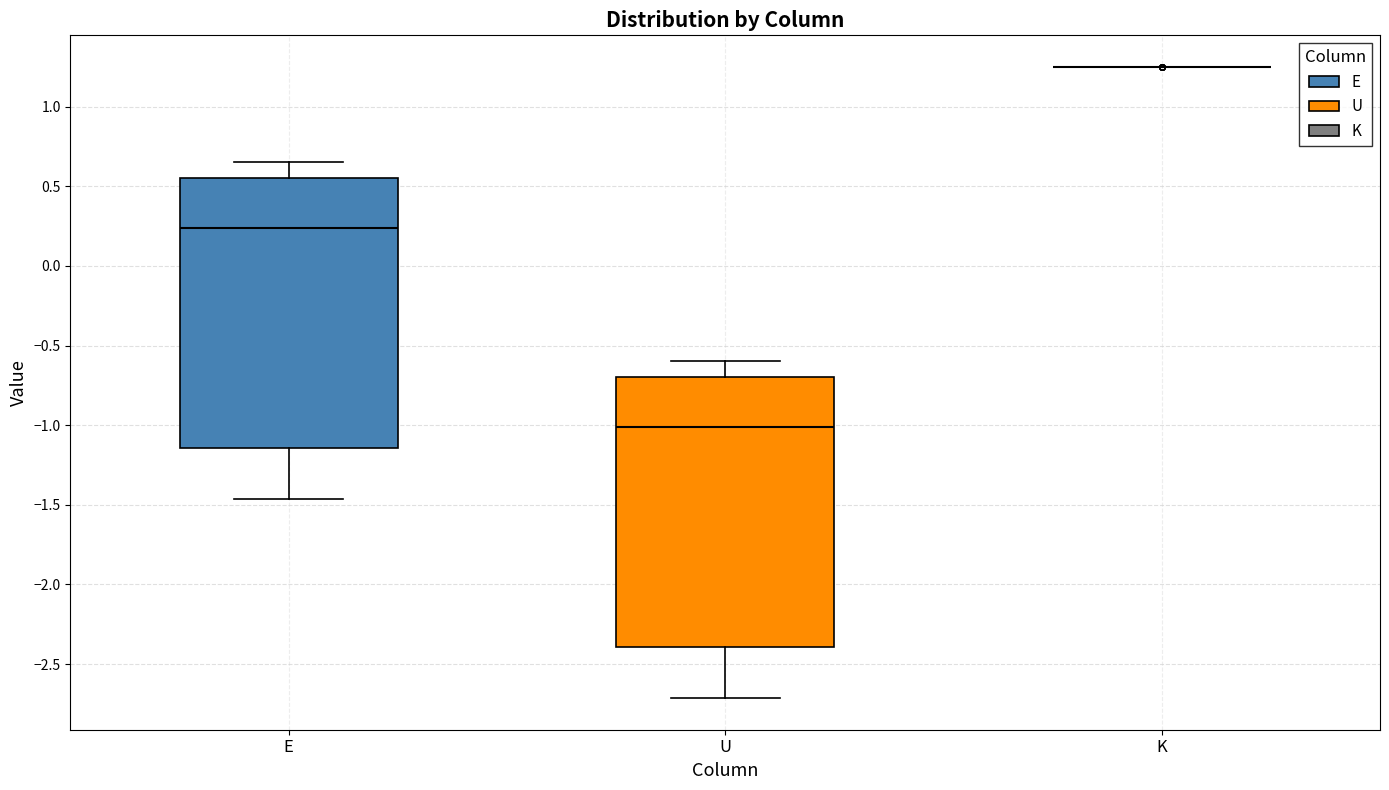

Reading left to right, transcribe this box plot: for each box, give where its median line is, the range the box spans, and where its two whiskers end, as read against the y-axis. The values are not printed on the chart, so give them approximately, as read against the axis.

E: median 0.25, box -1.15 to 0.55, whiskers -1.45 to 0.65
U: median -1.00, box -2.40 to -0.70, whiskers -2.70 to -0.60
K: box collapsed to a line at 1.25, whiskers 1.25 to 1.25